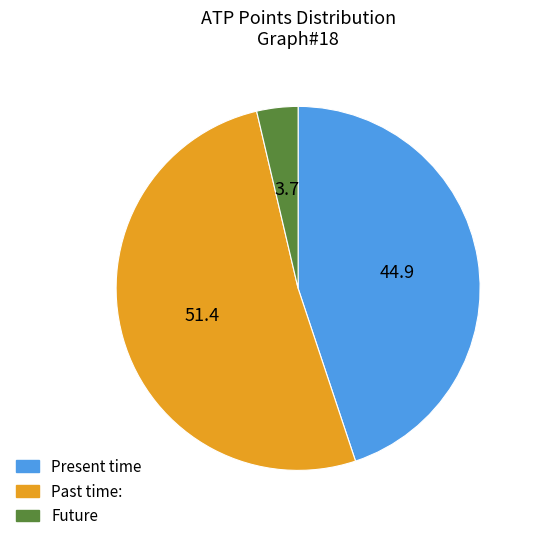

Is there a majority slice in this chart?

Yes